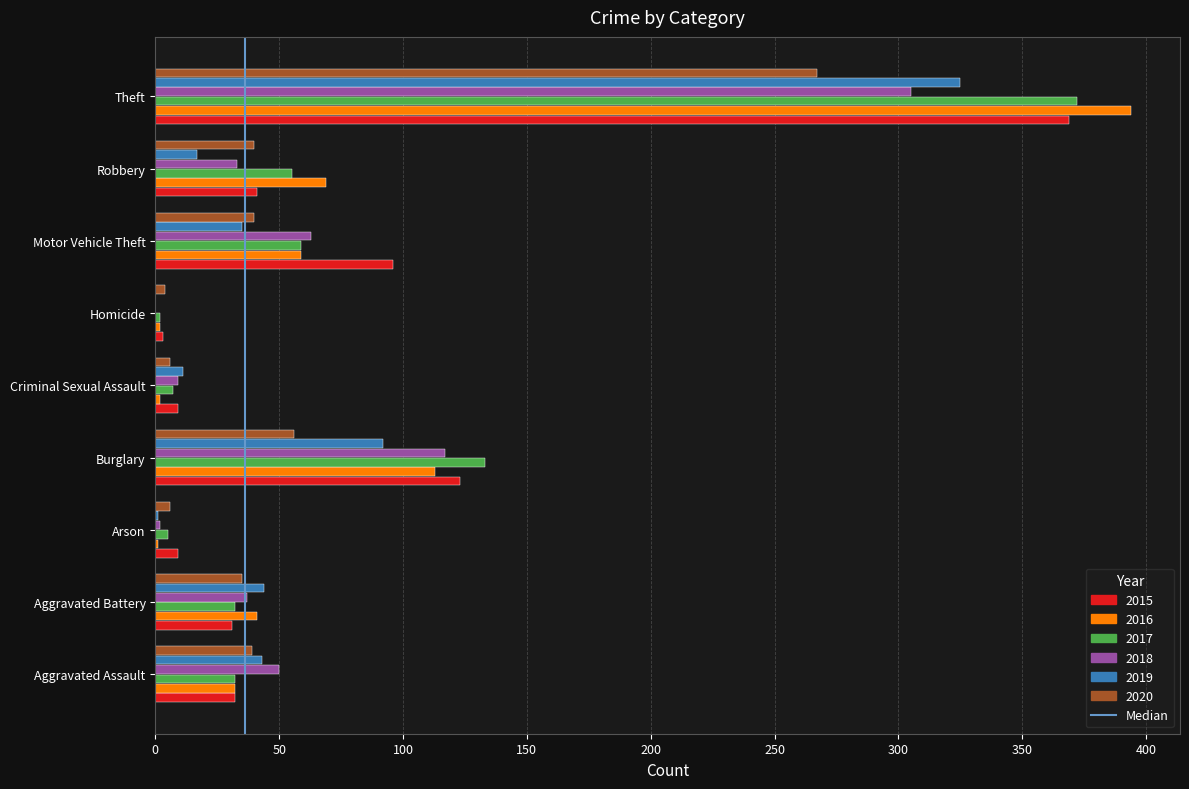

Between Aggravated Assault and Theft, which series saw the biggest shift?

2016